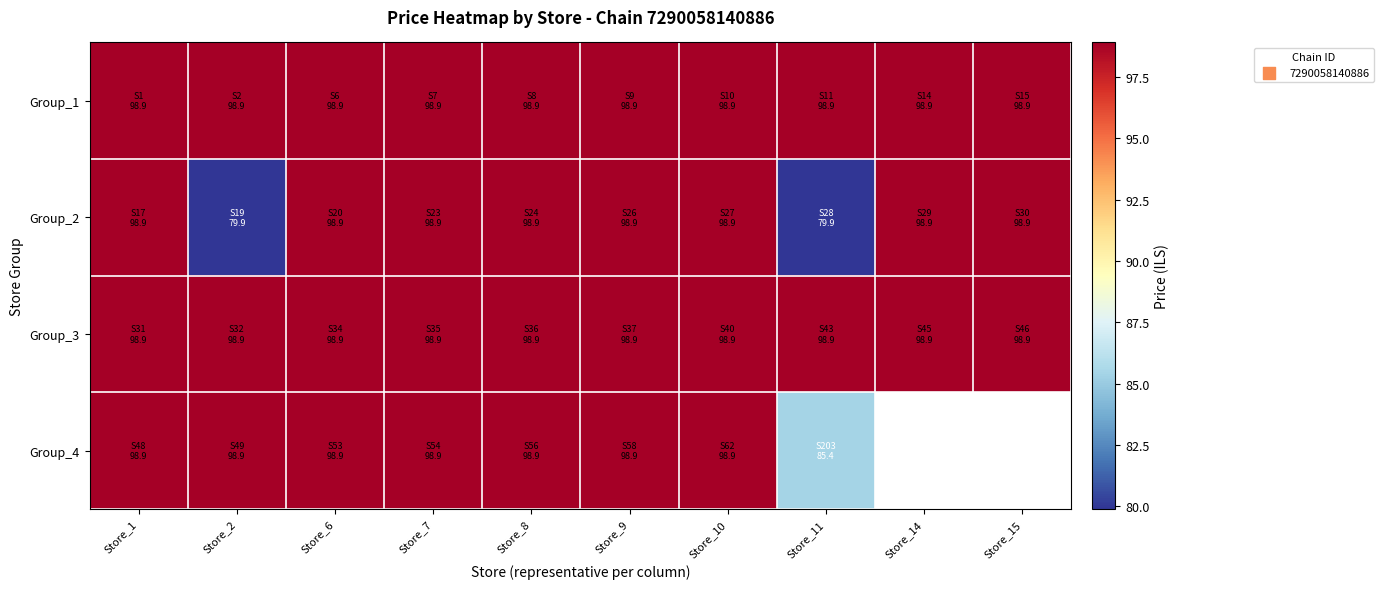

Rank the series at Store_1 from highest to lowest value.

Group_1, Group_2, Group_3, Group_4